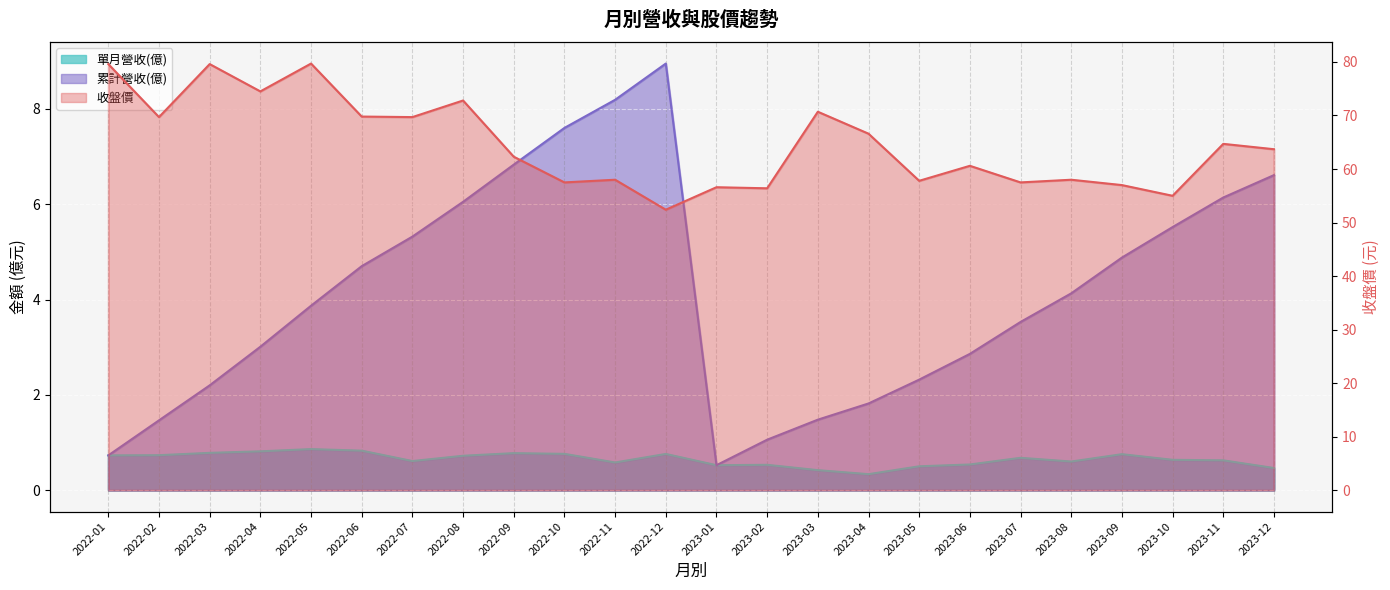

Which has a higher value, 2022-12 or 2023-09?

2022-12